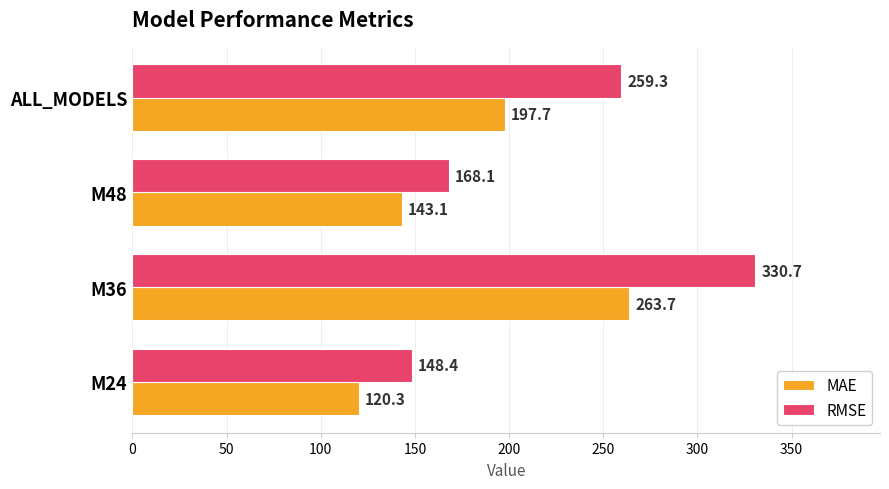

At which category does the chart reach its peak across all series?

M36